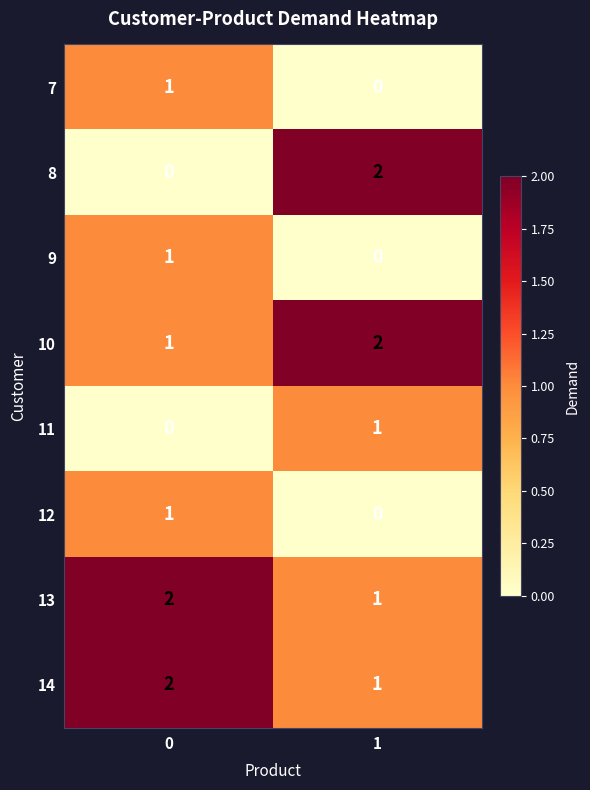

Reading left to right, list all the values displayed in this chart.

7: 0=1	1=0
8: 0=0	1=2
9: 0=1	1=0
10: 0=1	1=2
11: 0=0	1=1
12: 0=1	1=0
13: 0=2	1=1
14: 0=2	1=1